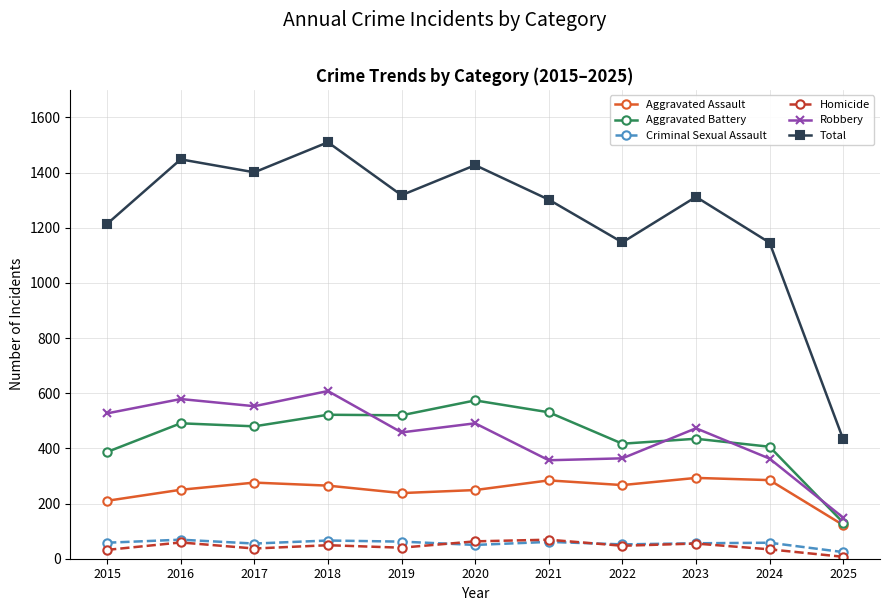

True or false: Aggravated Battery has more than 0 interior local peaks.

True